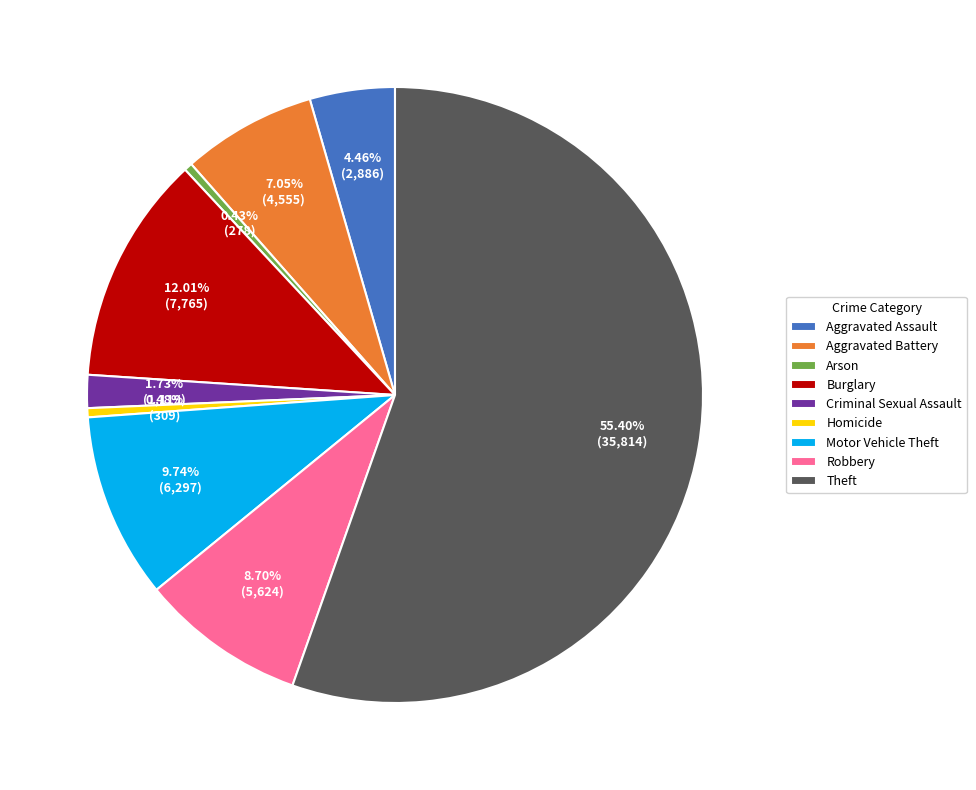

Which category accounts for the majority?

Theft